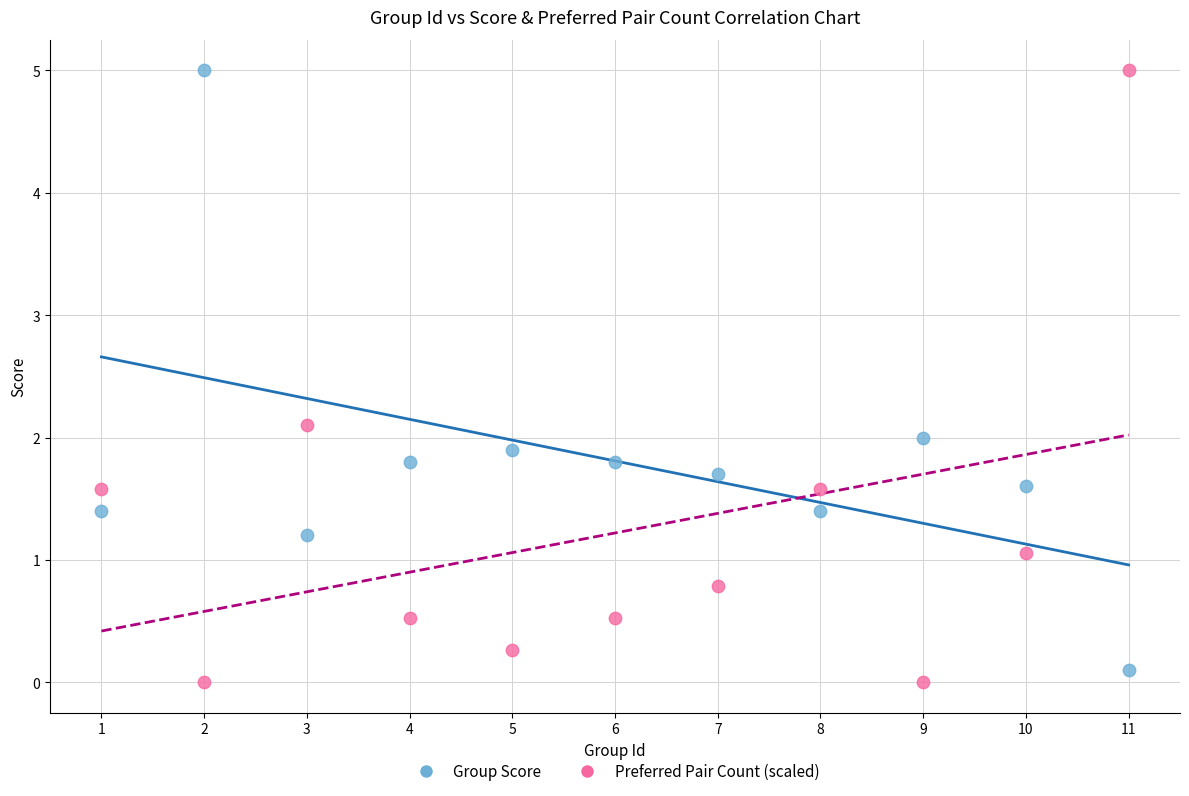

What is the X range (max minus min) for the scatter plot?

10.0